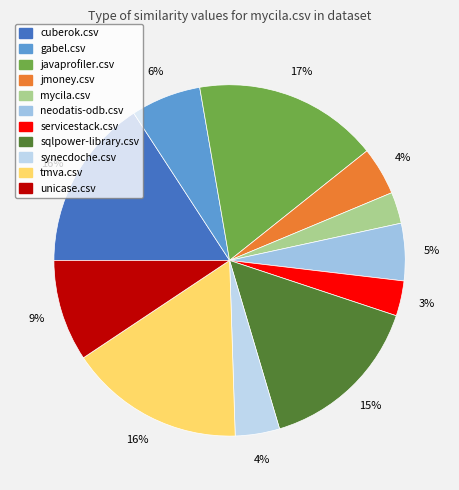

Combined, what portion of the pie is unicase.csv and gabel.csv?

15.8%